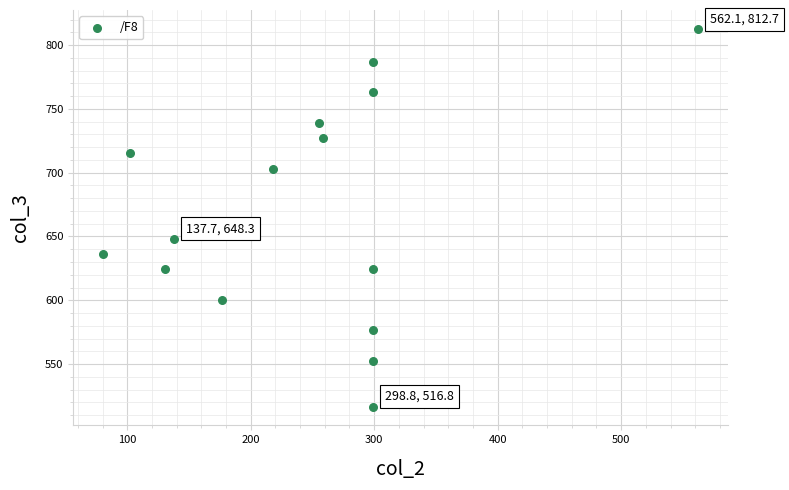

What is the range of Y values (max minus min)?

295.9